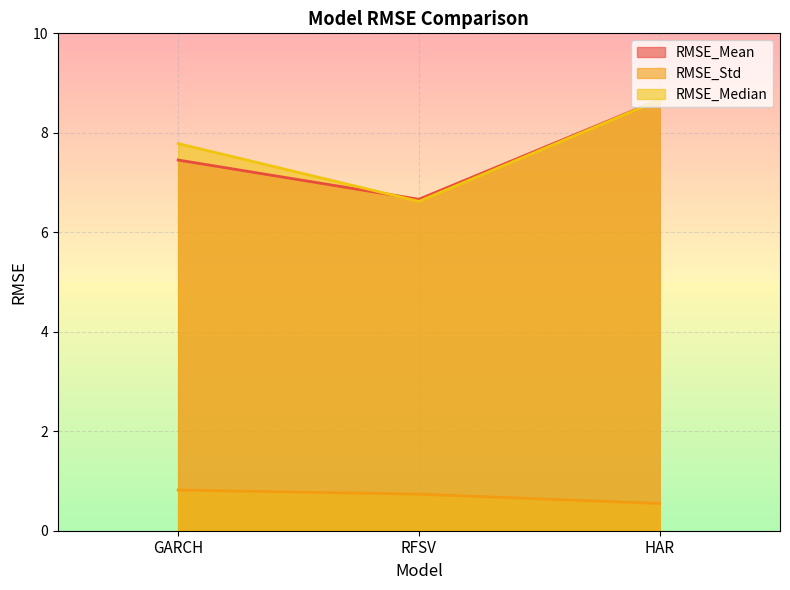

How many data points in RMSE_Mean are above 7?

2